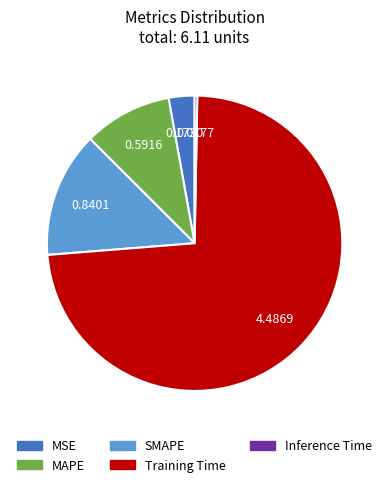

Count the number of slices in the pie.

5